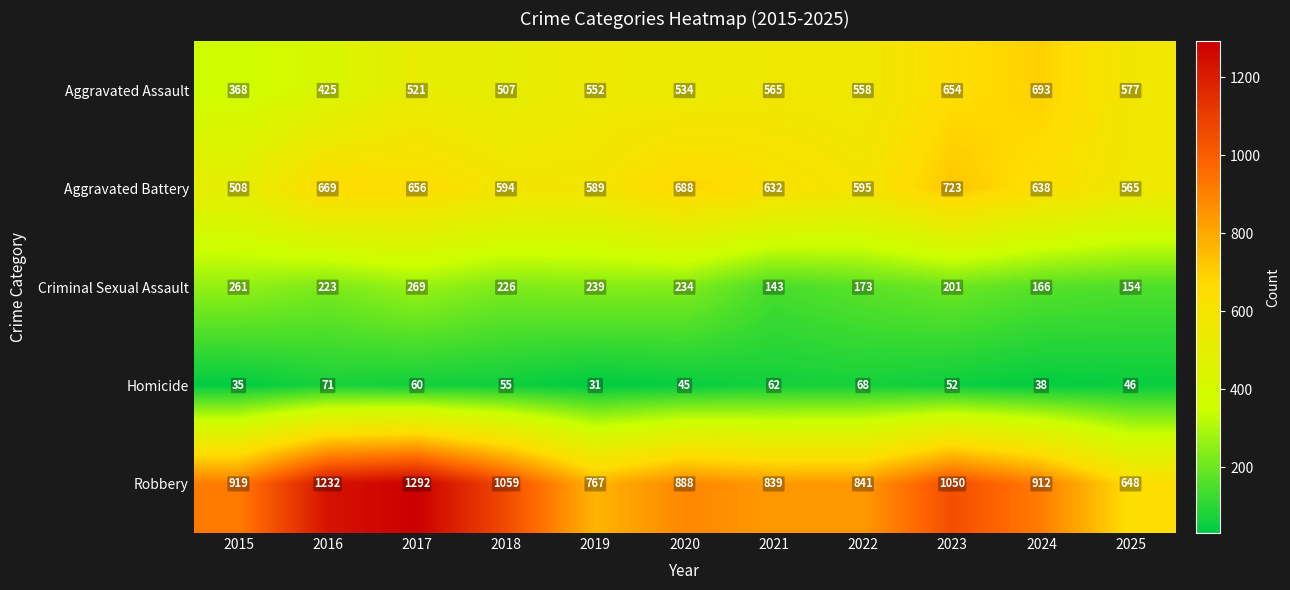

What is the greatest value displayed?

1292